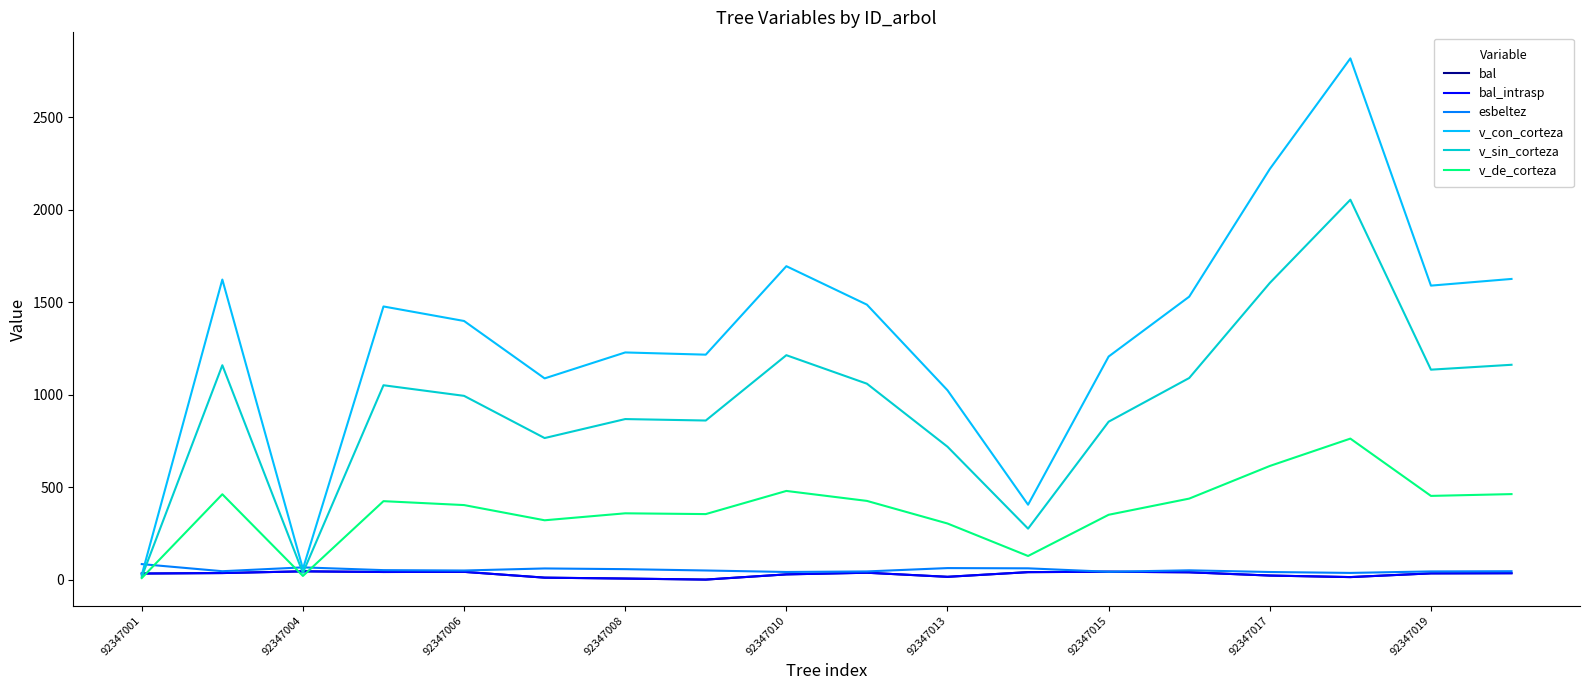

Does the chart display data point markers on the line(s)?

No